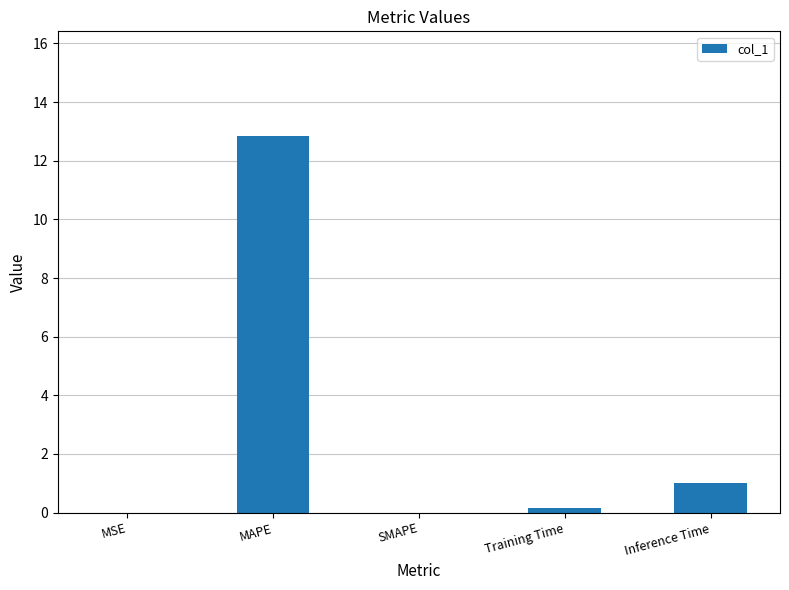

Which category has the highest value across all series?

MAPE